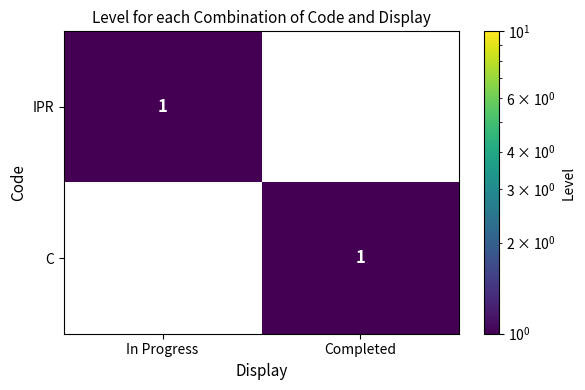

Is it true that IPR equals 0 at Completed?

True